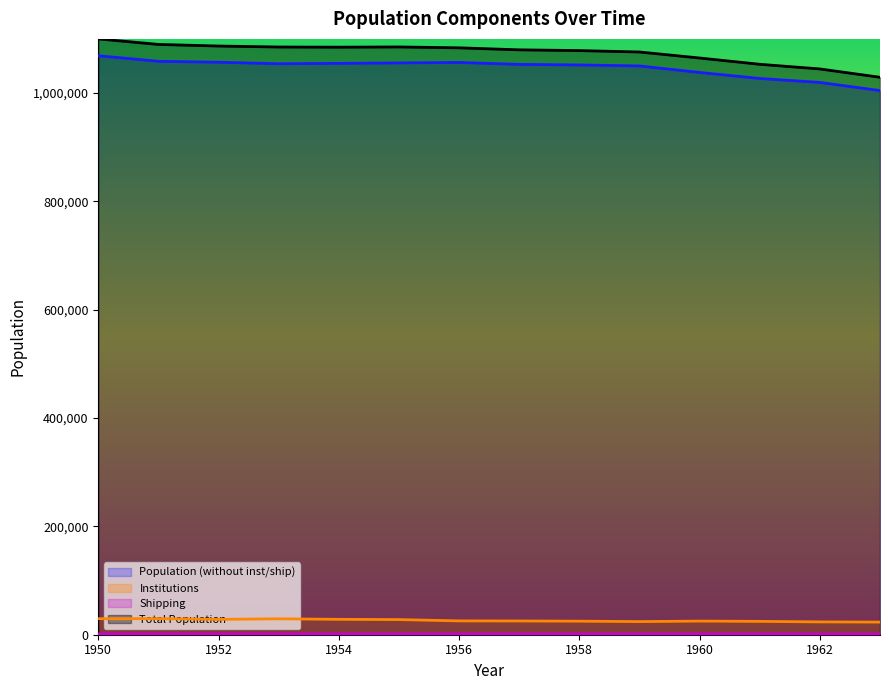

True or false: Shipping and Institutions intersect in this chart.

False